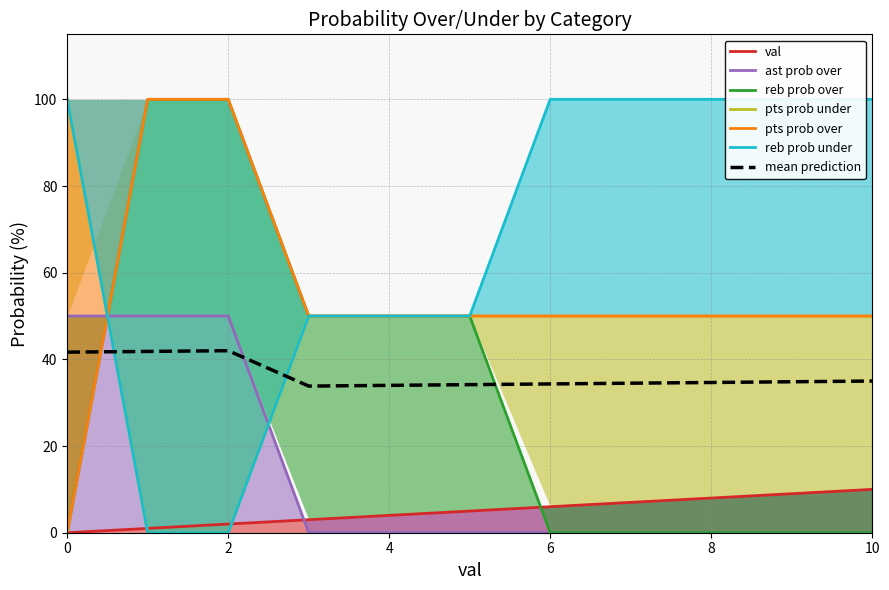

After their last crossing, which series has the higher values: reb prob under or ast prob over?

reb prob under